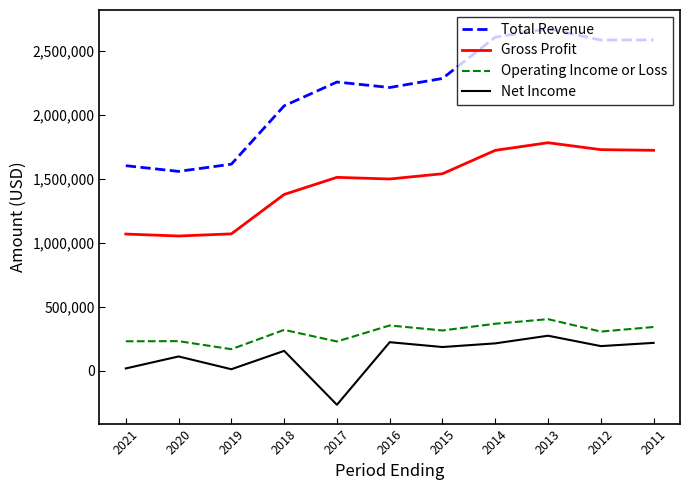

At which category does Operating Income or Loss reach its first local valley?

2019